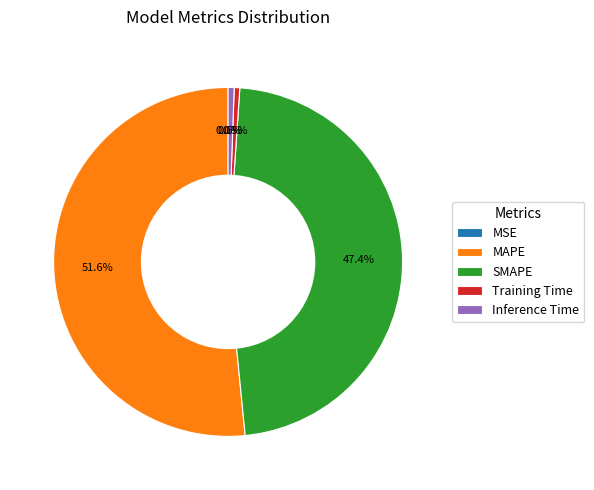

Do Training Time and Inference Time together represent more than half of the pie?

No